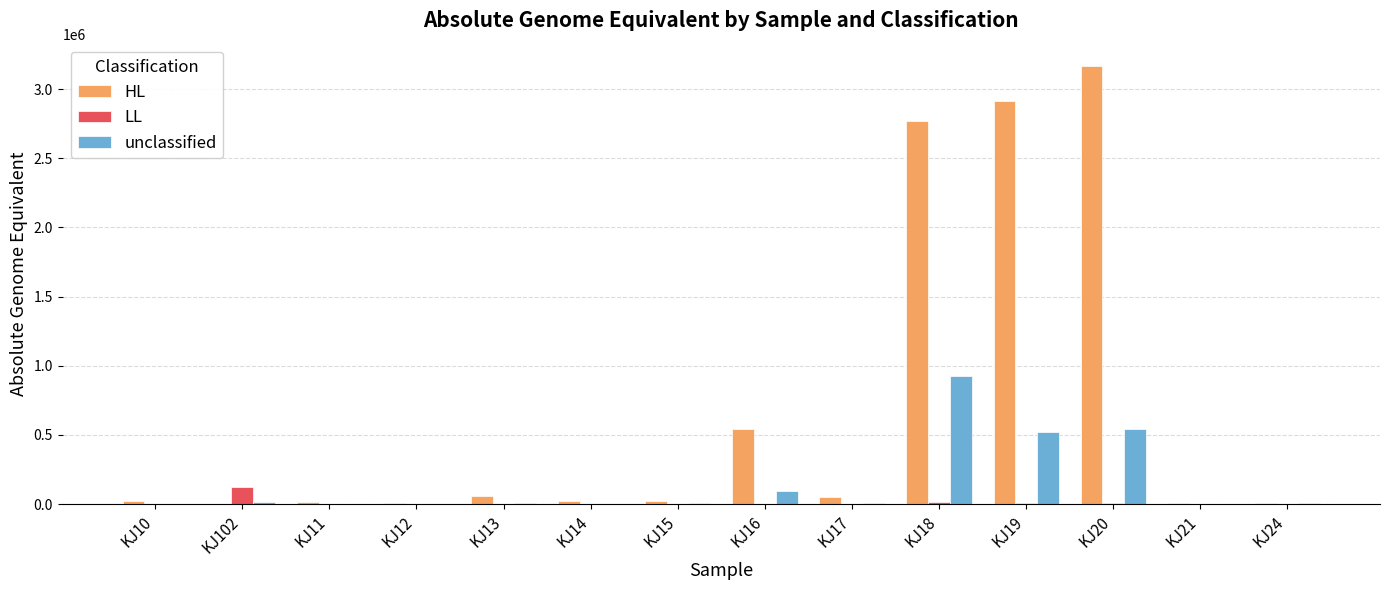

At which category does the chart reach its peak across all series?

KJ20